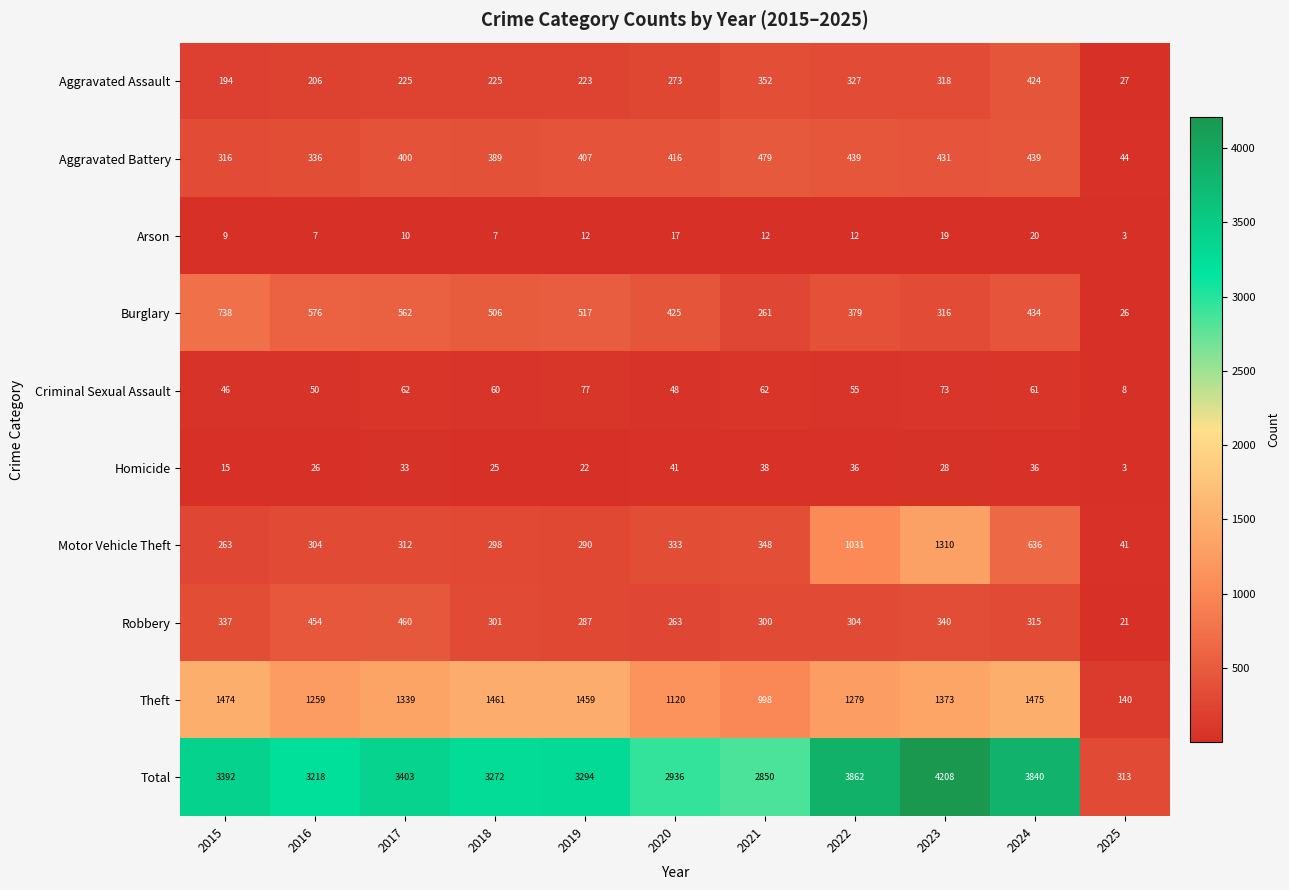

Is it true that Criminal Sexual Assault equals 62 at 2021?

True